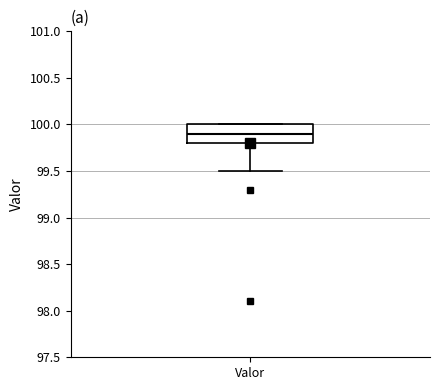

Transcribe this box plot: give where the median line is, the range the box spans, and where the two whiskers end, as read against the y-axis. The values are not printed on the chart, so give them approximately, as read against the axis.

median 99.9, box 99.8 to 100.0, whiskers 99.5 to 100.0